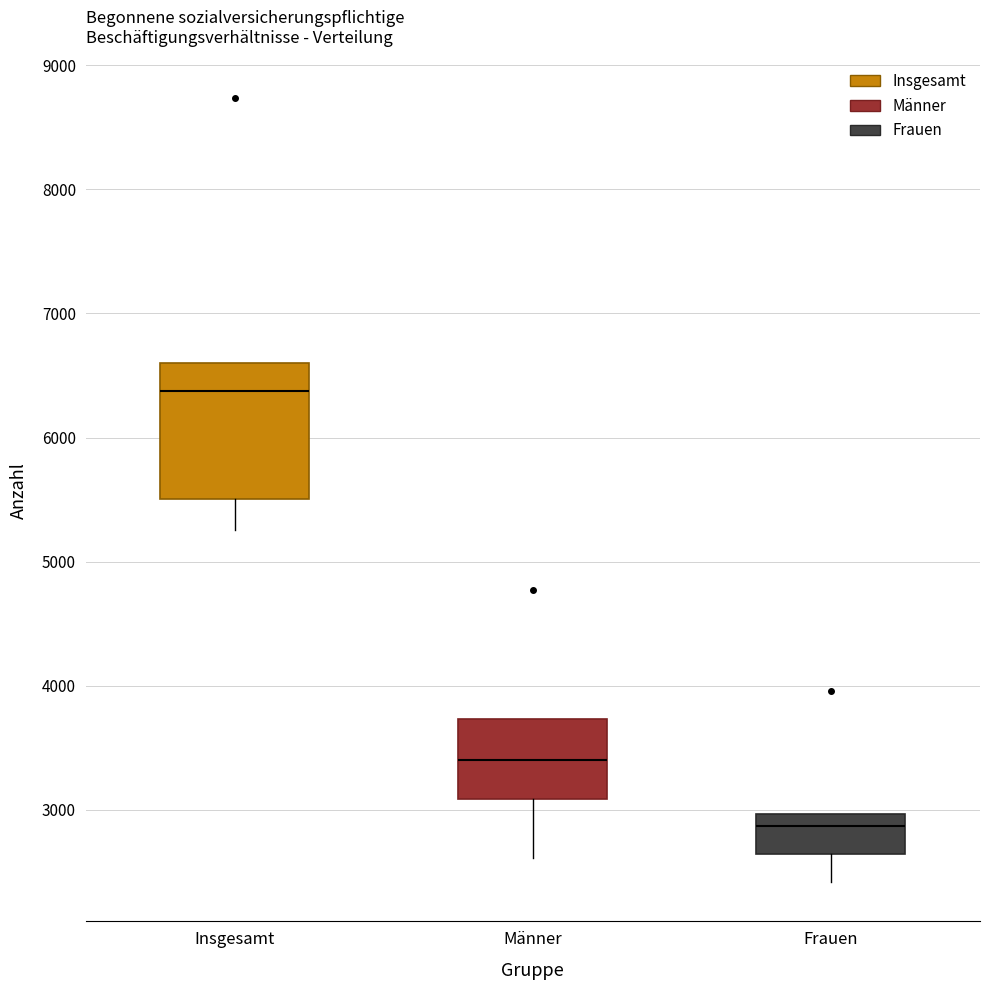

Reading left to right, transcribe this box plot: for each box, give where its median line is, the range the box spans, and where its two whiskers end, as read against the y-axis. The values are not printed on the chart, so give them approximately, as read against the axis.

Insgesamt: median 6400, box 5500 to 6600, whiskers 5300 to 6600
Männer: median 3400, box 3100 to 3700, whiskers 2600 to 3700
Frauen: median 2900, box 2600 to 3000, whiskers 2400 to 3000